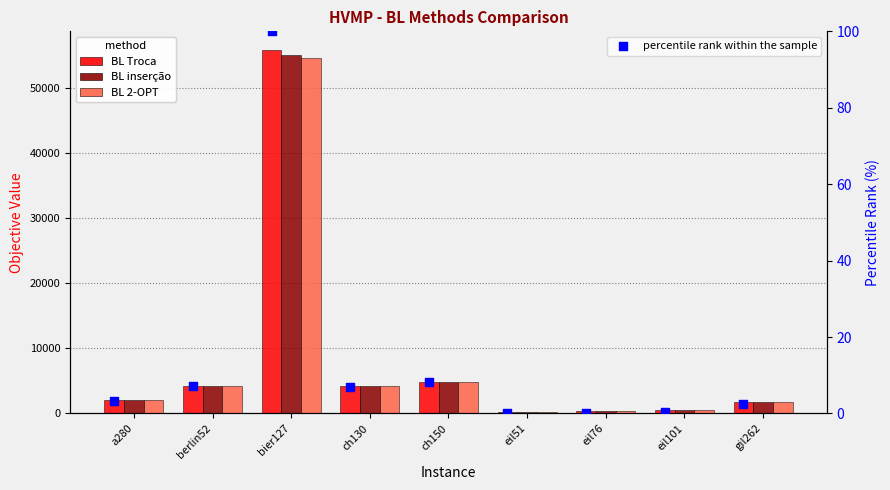

Which series has the widest spread of Y values?

BL Troca